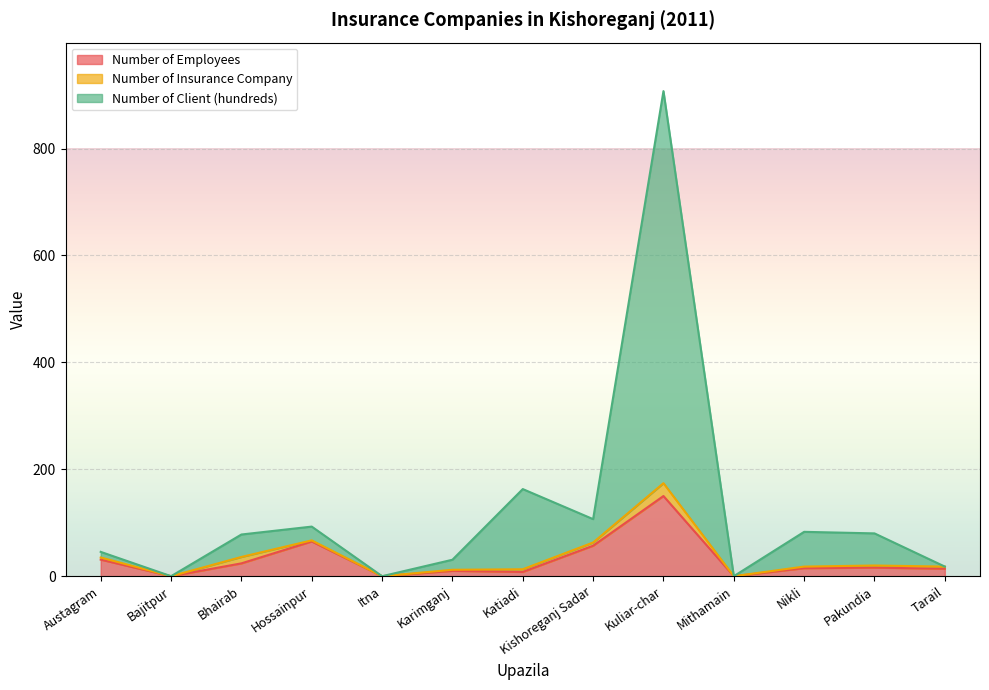

What is the highest value of the Number of Employees series?

150.0